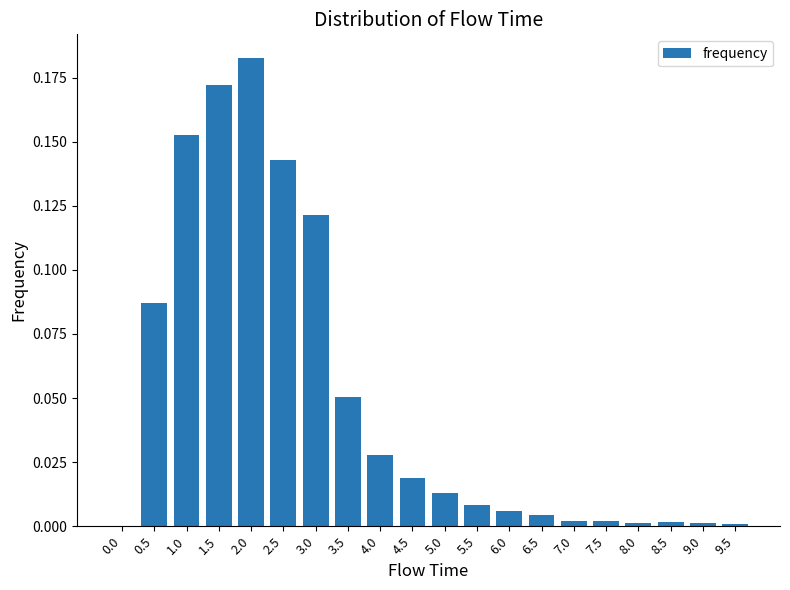

The value at 7.0 is 0.0. True or false?

True